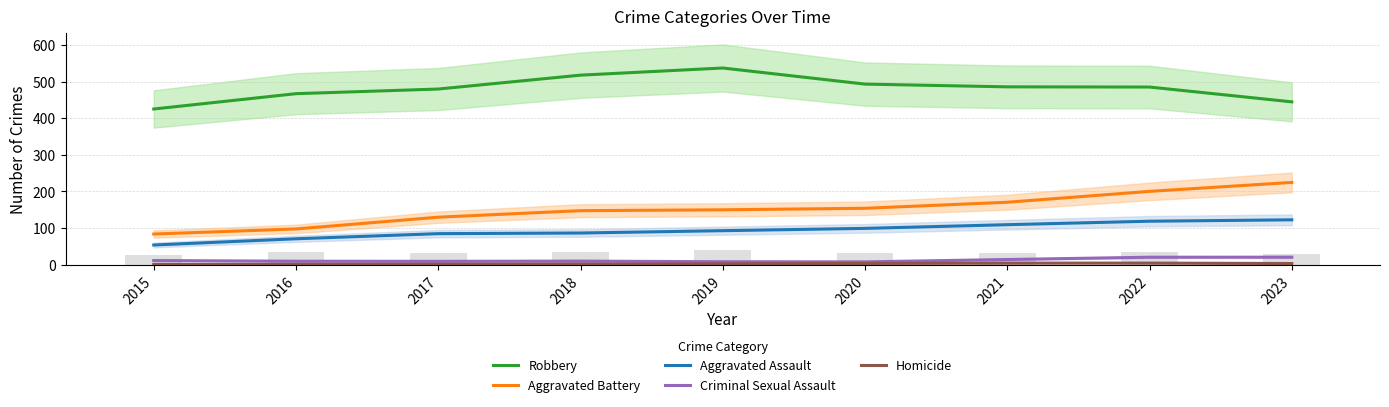

What is the maximum value for Aggravated Battery?

224.4